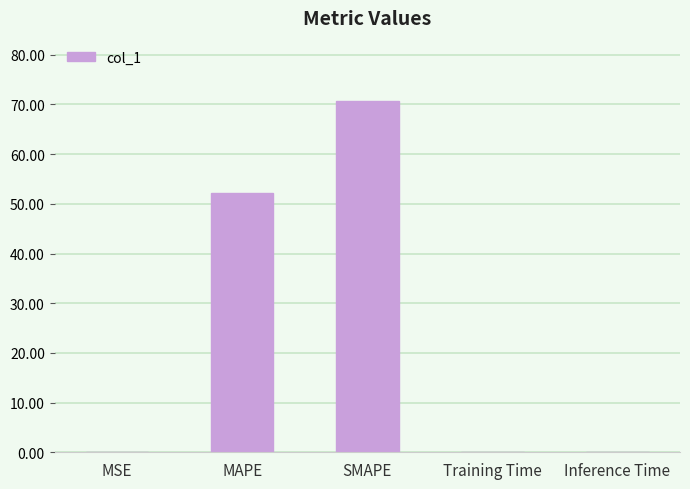

Between MAPE and MSE, which is larger?

MAPE